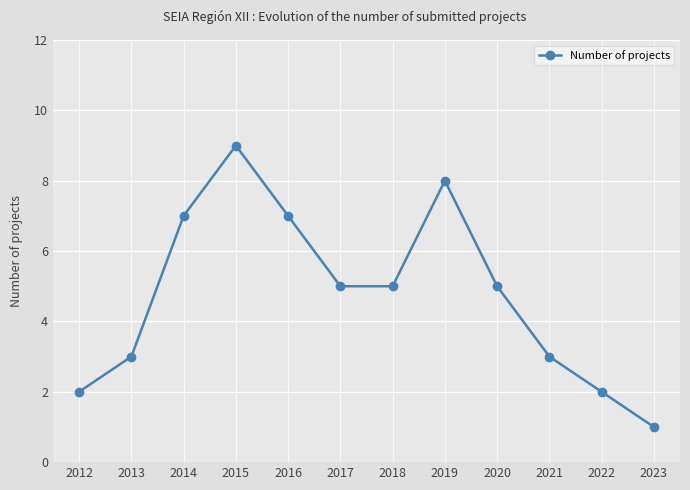

Does the chart display data point markers on the line(s)?

Yes